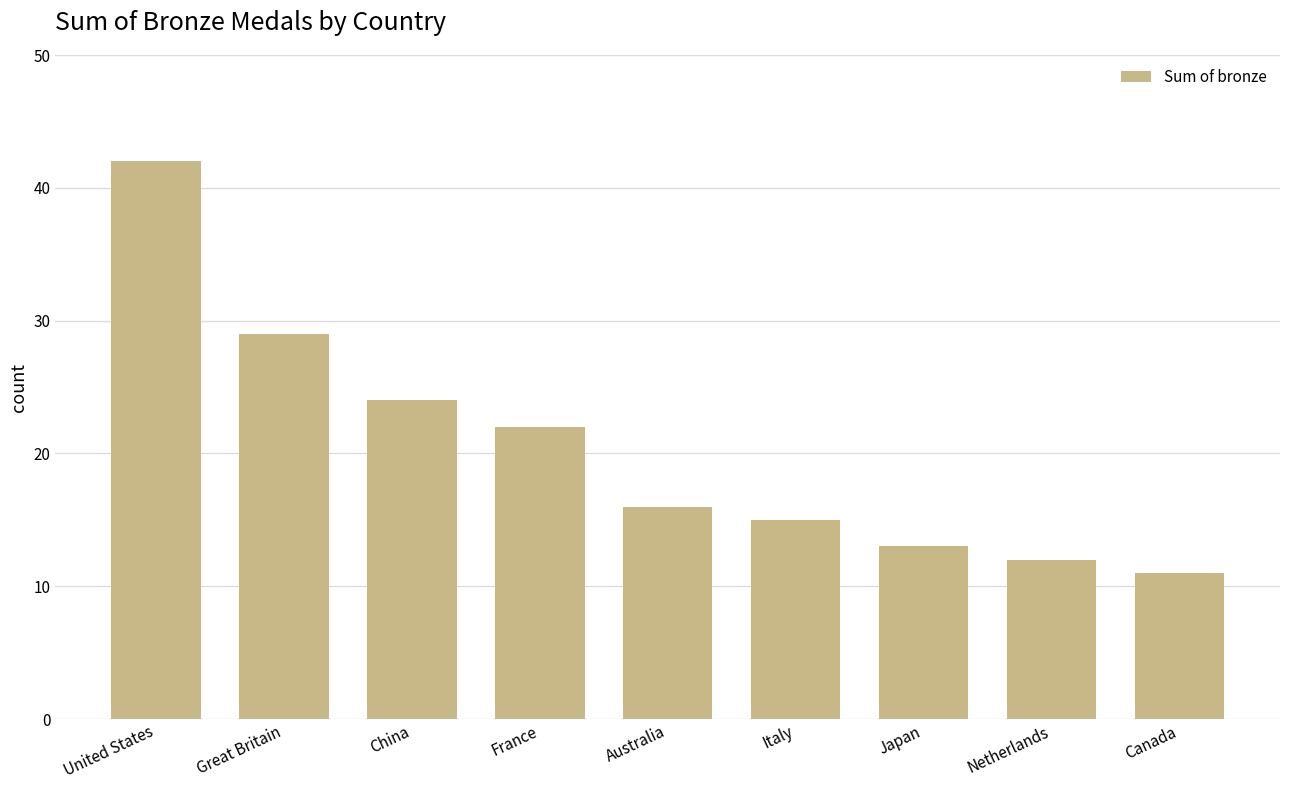

Which has a higher value, Australia or Japan?

Australia